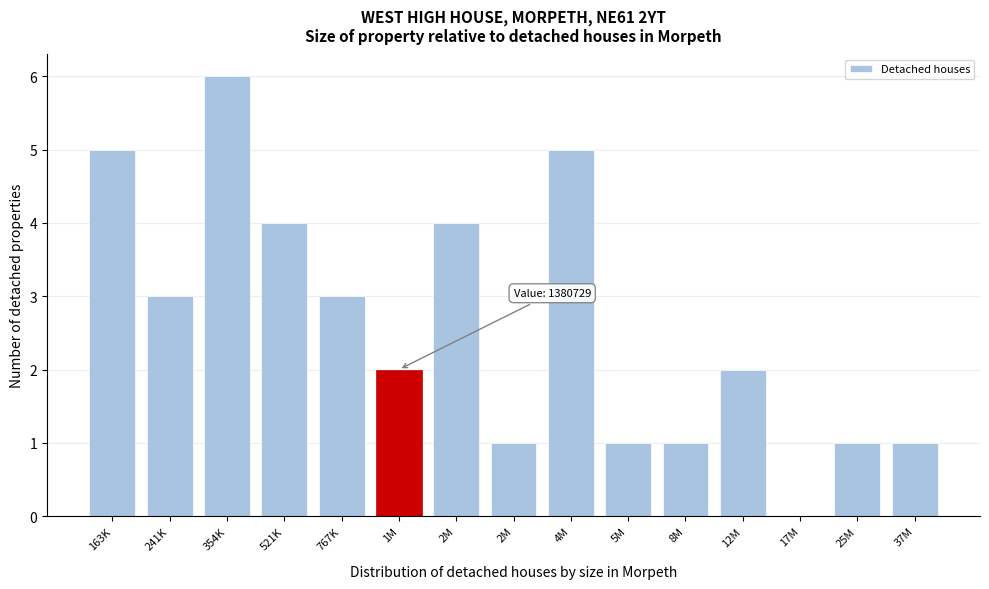

Are the bars horizontal?

No